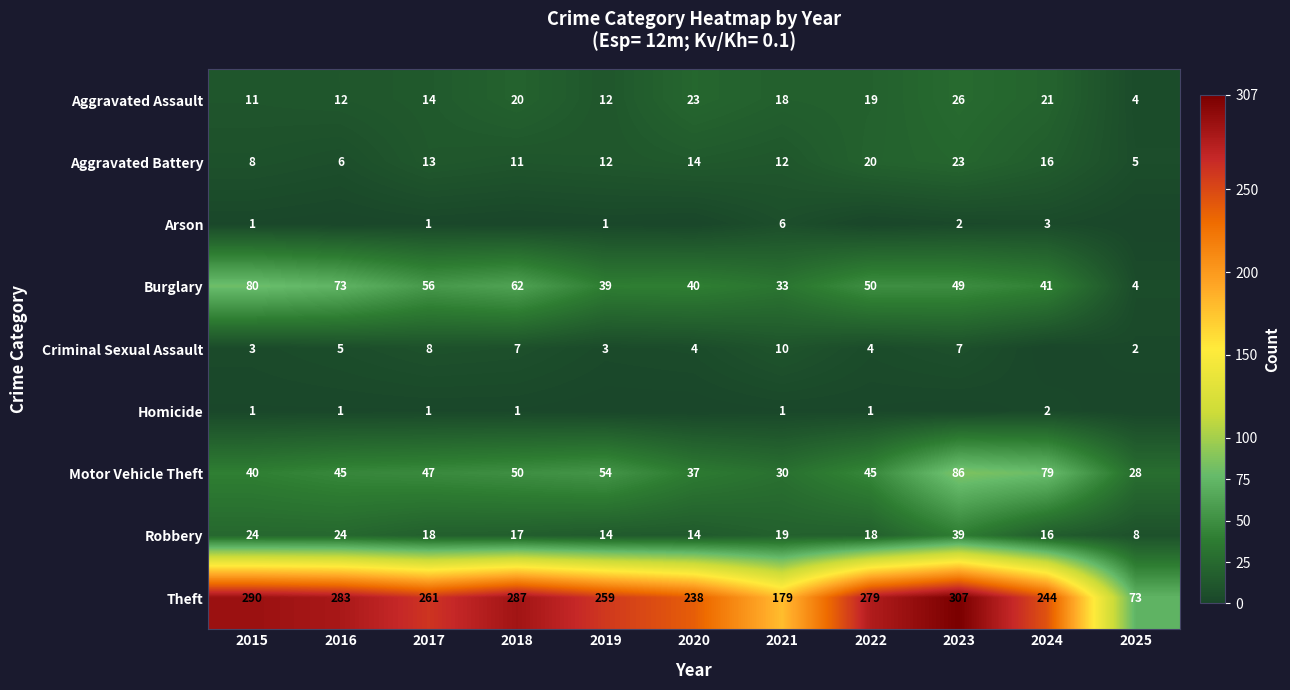

What is the difference between the second highest and second lowest values in the Theft series?

111